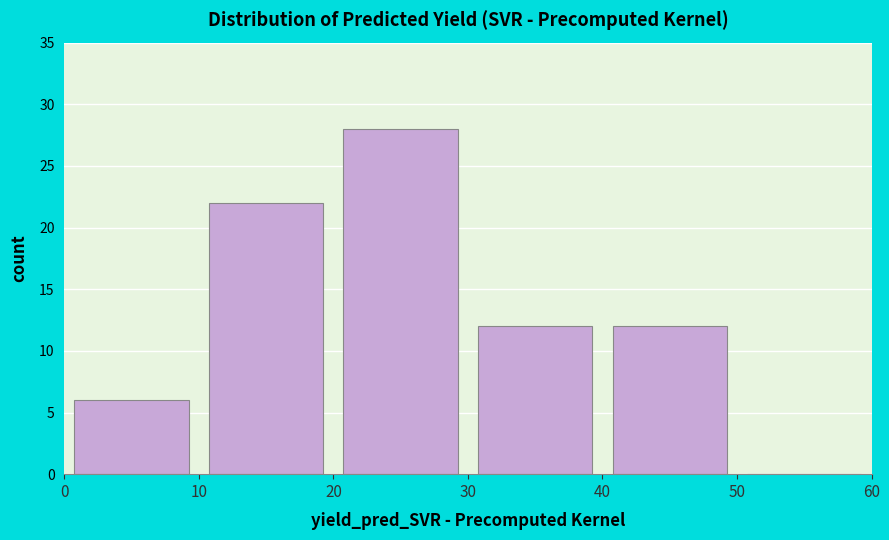

Reading left to right, list every bar in this chart as the range it spans on the x-axis followed by its height. The values are not printed on the chart, so give them approximately, as read against the axis.

0 to 10: 6
10 to 20: 22
20 to 30: 28
30 to 40: 12
40 to 50: 12
50 to 60: 0